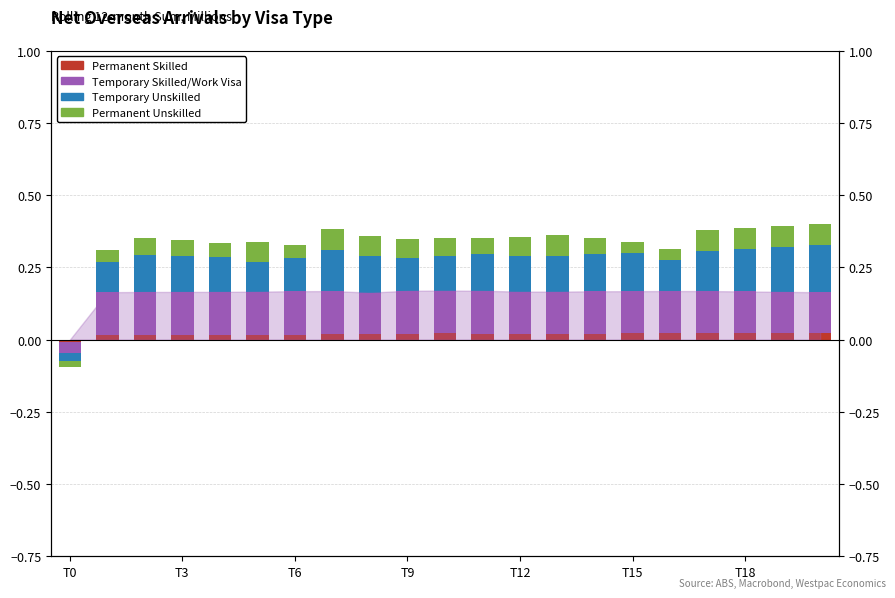

What value does the Permanent Unskilled series have at T18?

0.1